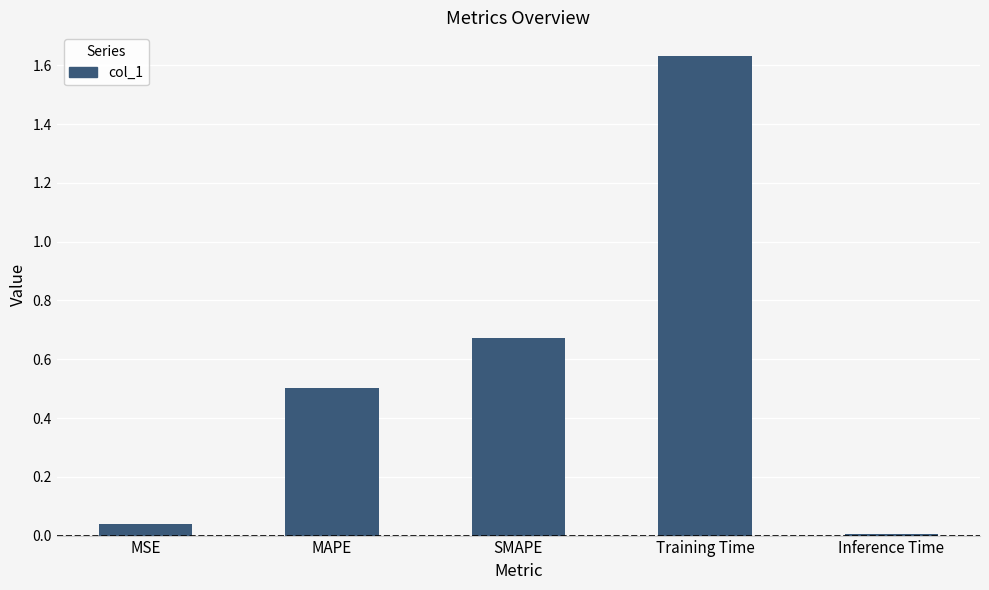

At which category does the chart reach its peak across all series?

Training Time